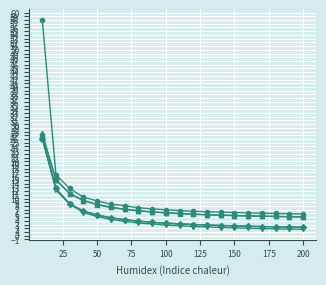

What is the maximum value shown in the chart?

58.1